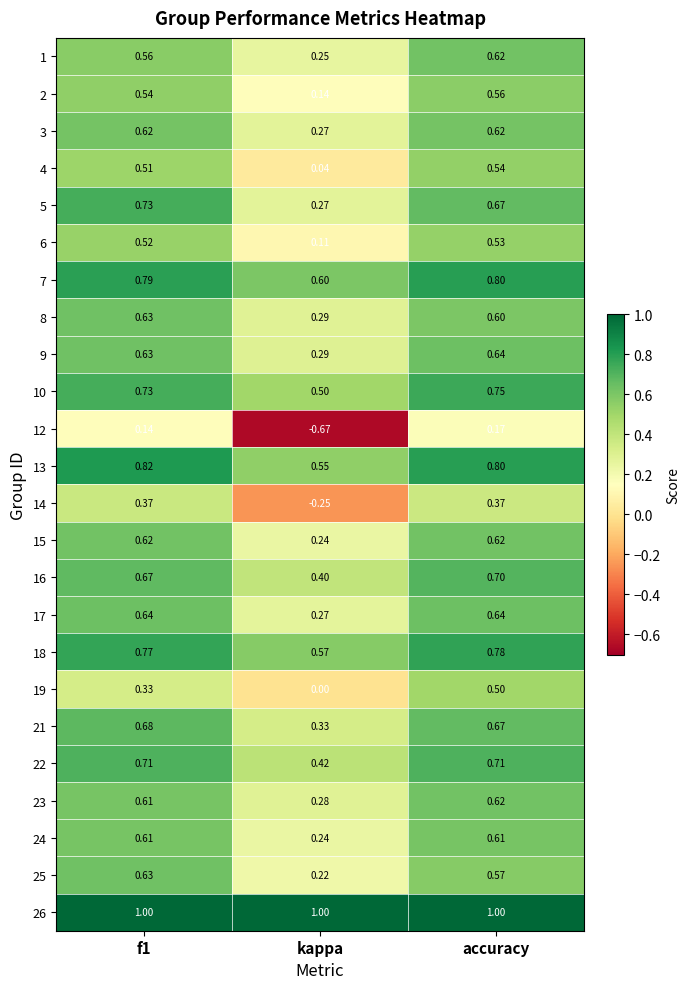

At which category does the chart reach its minimum across all series?

kappa